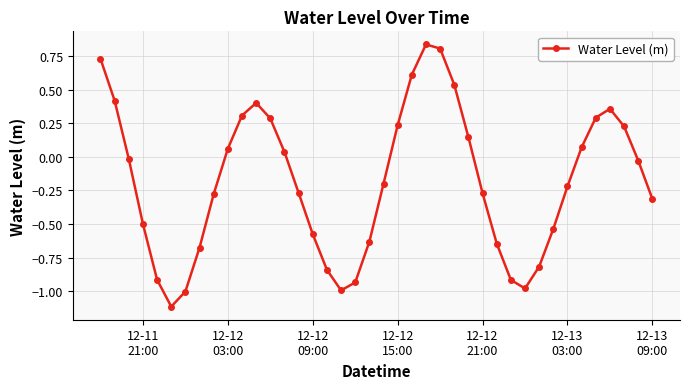

True or false: there are more than 0 points higher than both neighbors.

True